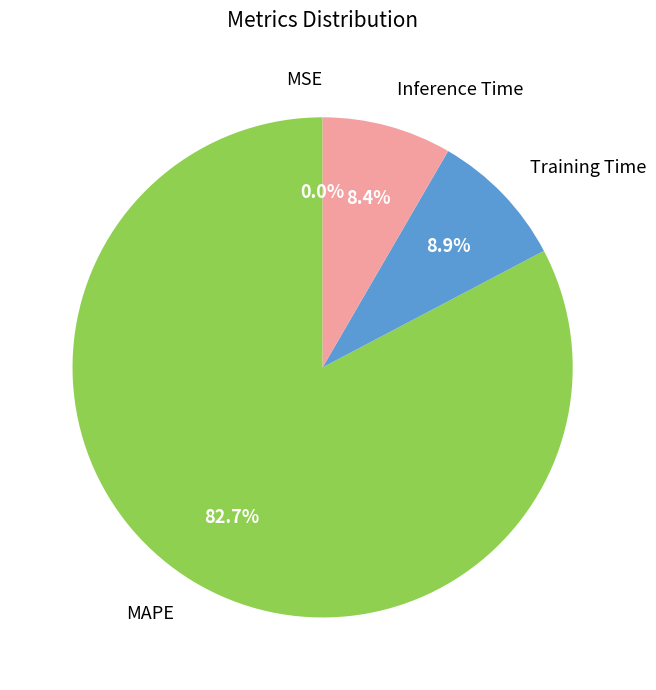

Which has a higher value, MAPE or Training Time?

MAPE